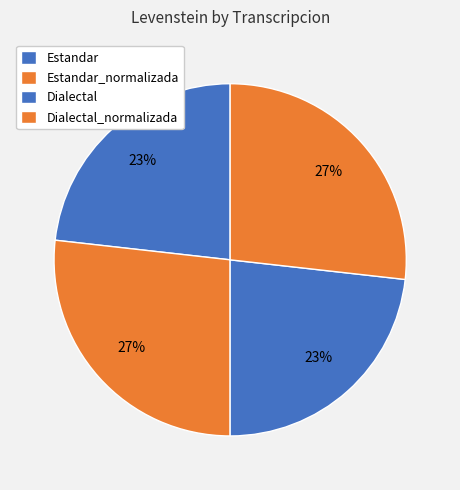

Is it true that Dialectal is 23% of the pie?

True